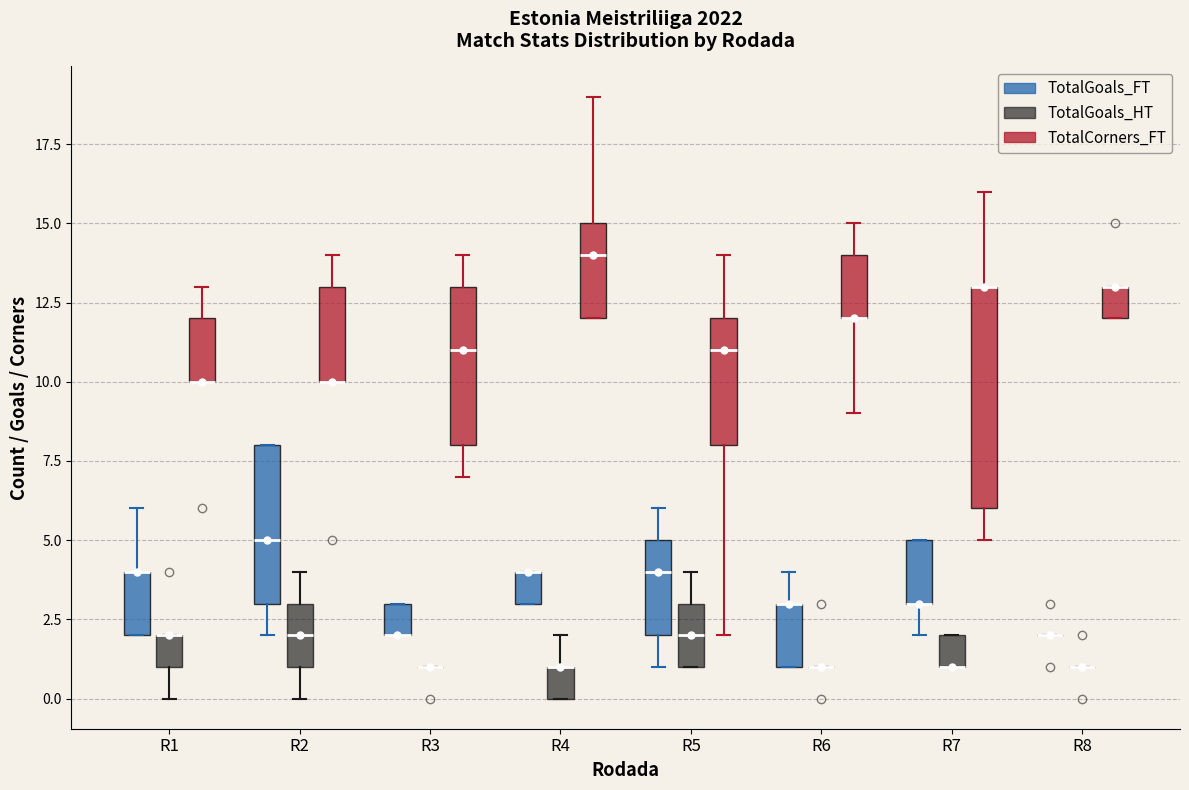

Which box is the tallest, from its lower edge to its upper edge?

R7 (TotalCorners_FT)